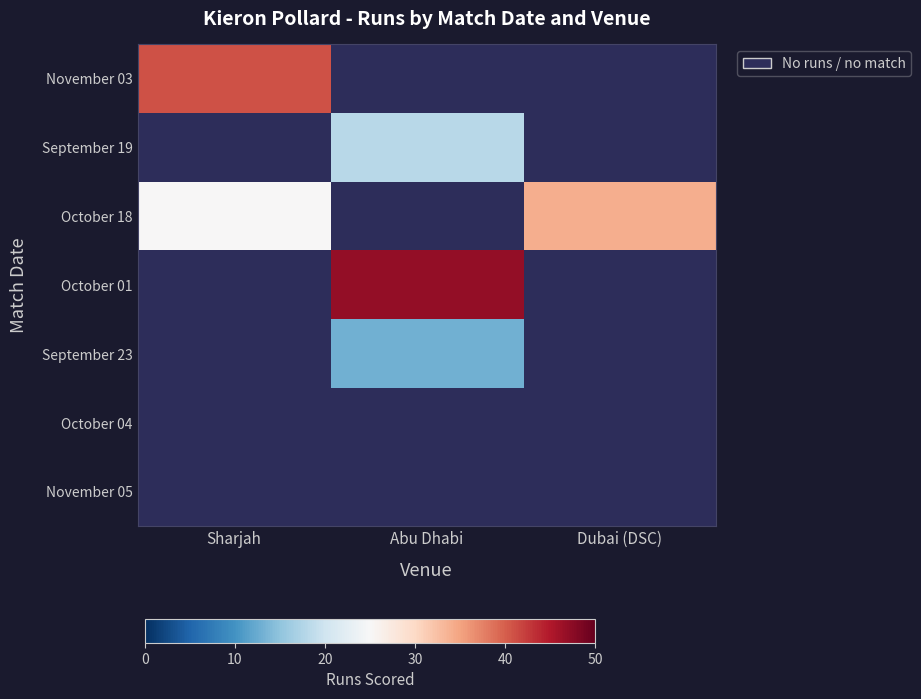

At which label does September 19 reach its minimum?

Sharjah